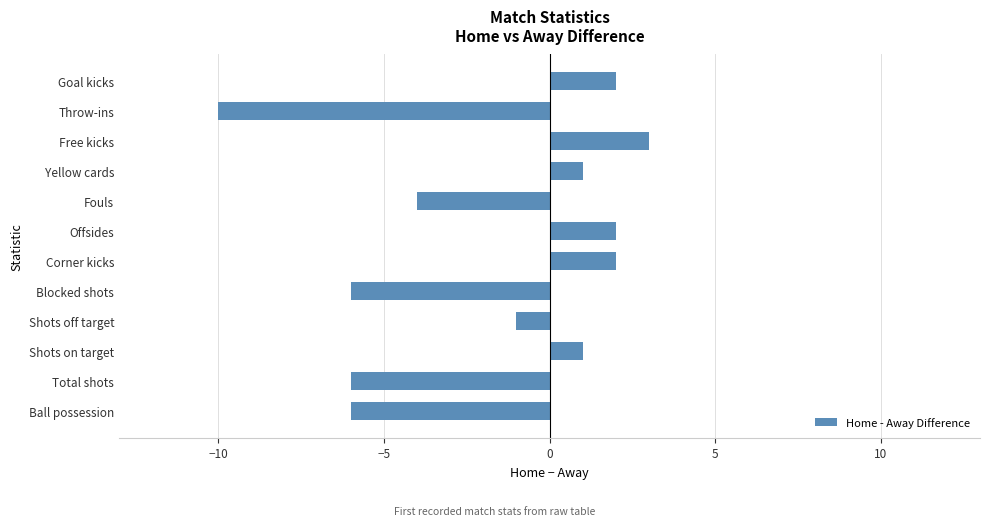

Is it true that the value at Shots off target is -2?

False